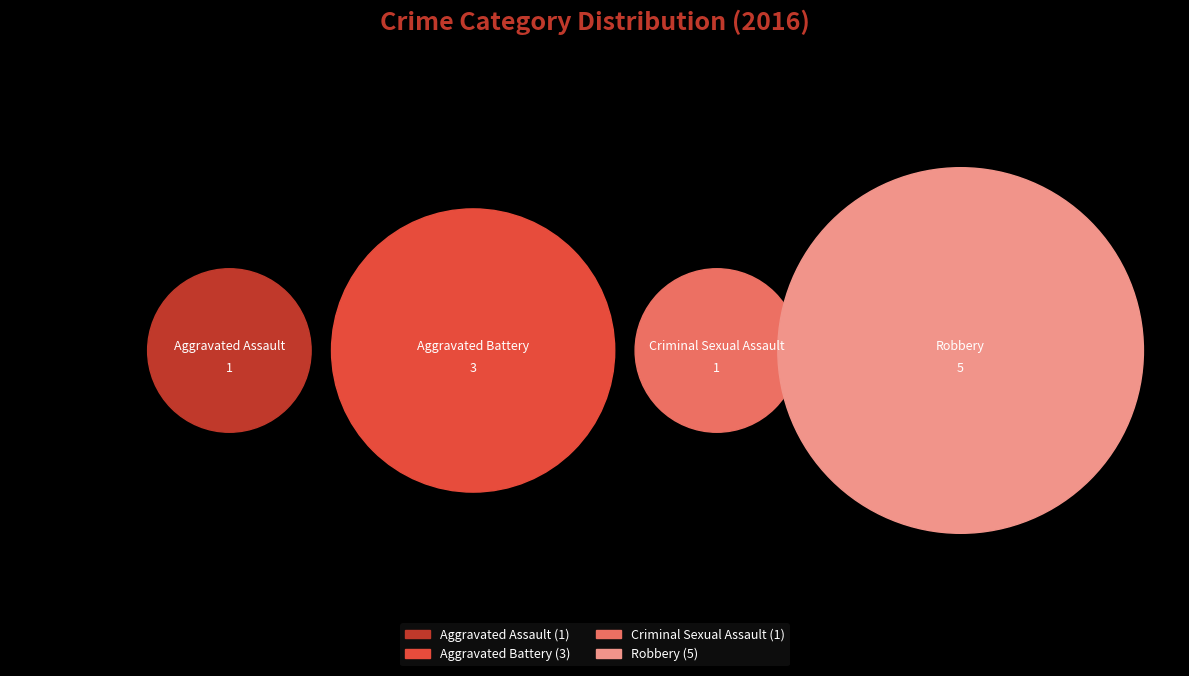

Which category has the biggest portion of the pie?

Robbery